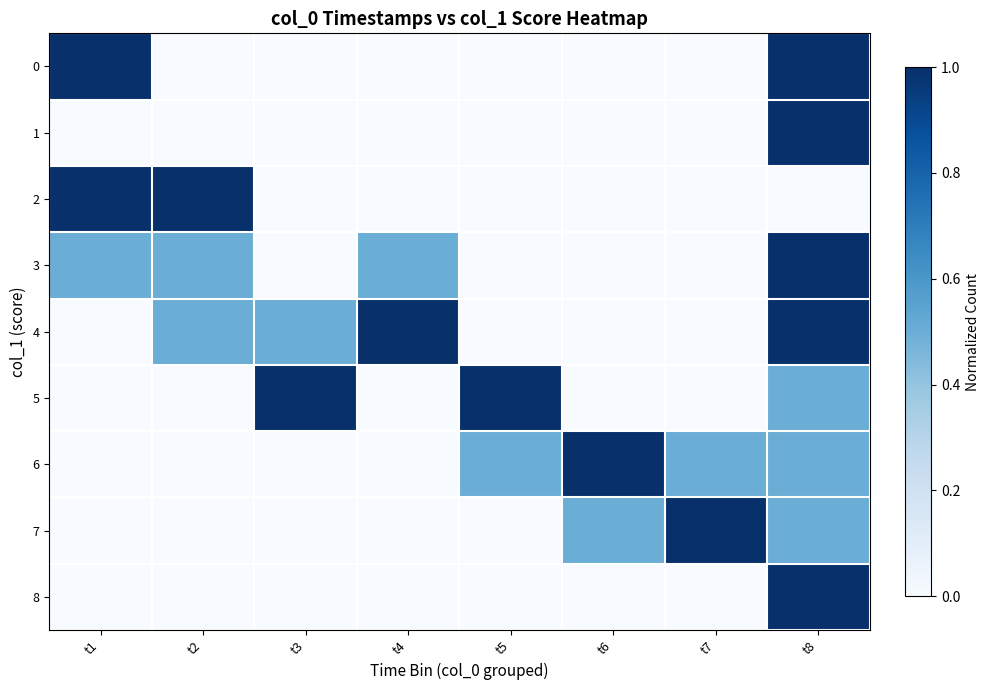

Count the number of categories in the chart.

8